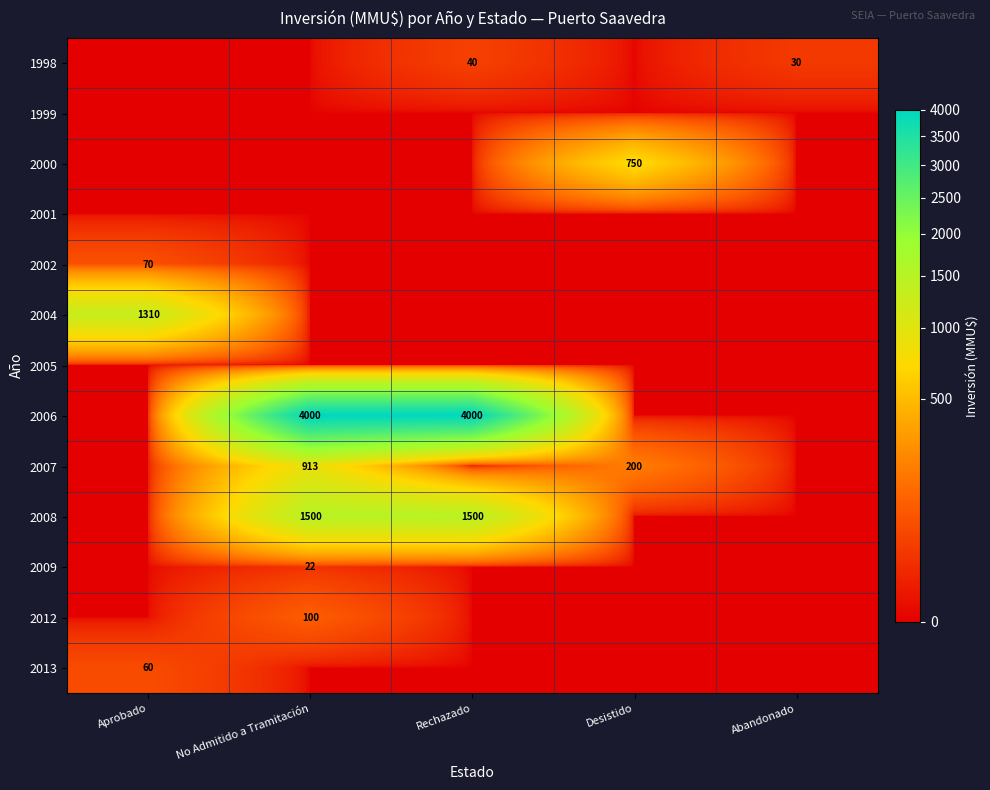

The value of 2000 at Desistido is 750. True or false?

True